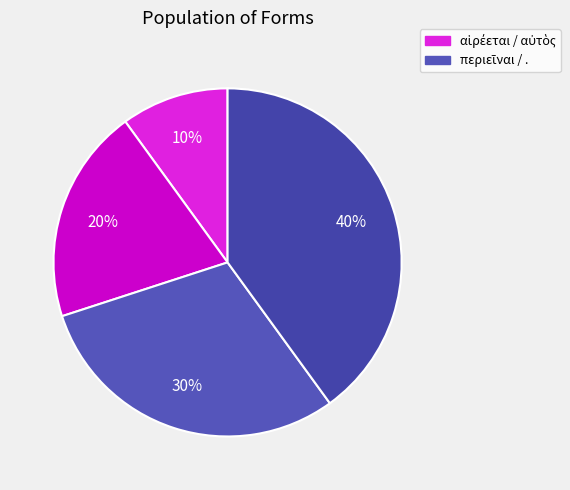

Which slice is the largest?

.